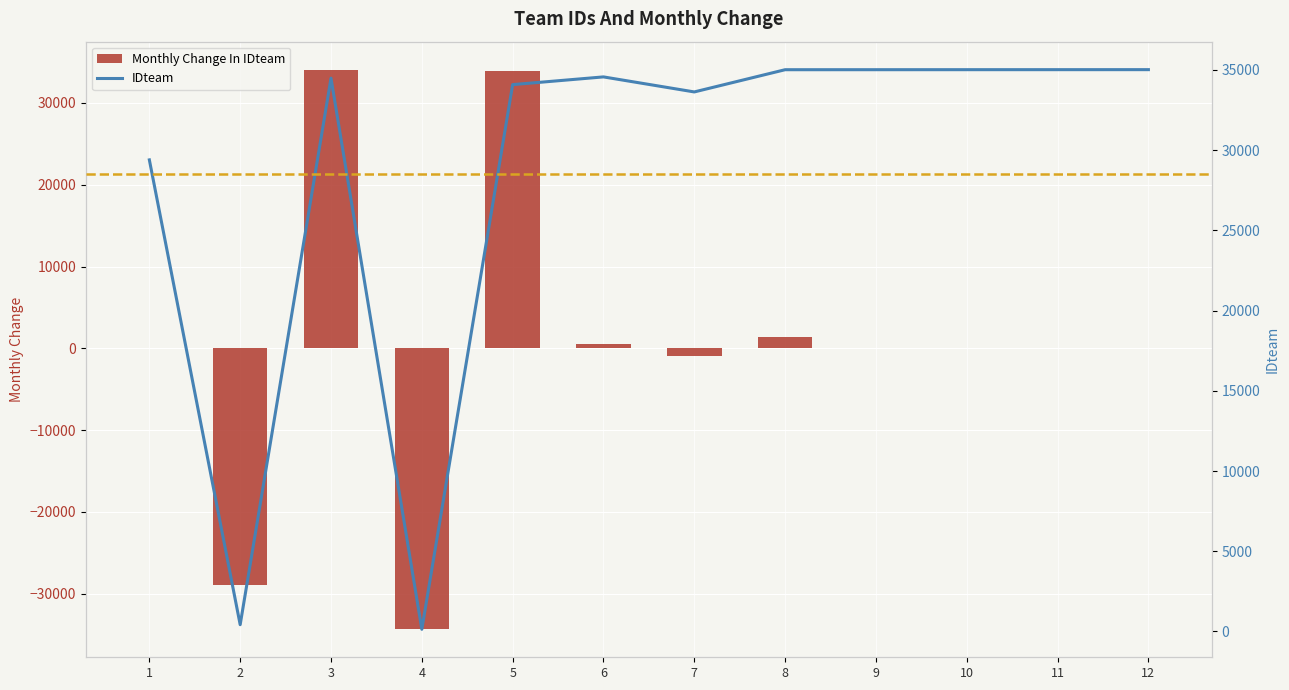

List the labels in order of IDteam value, largest first.

12, 11, 10, 9, 8, 6, 3, 5, 7, 1, 2, 4